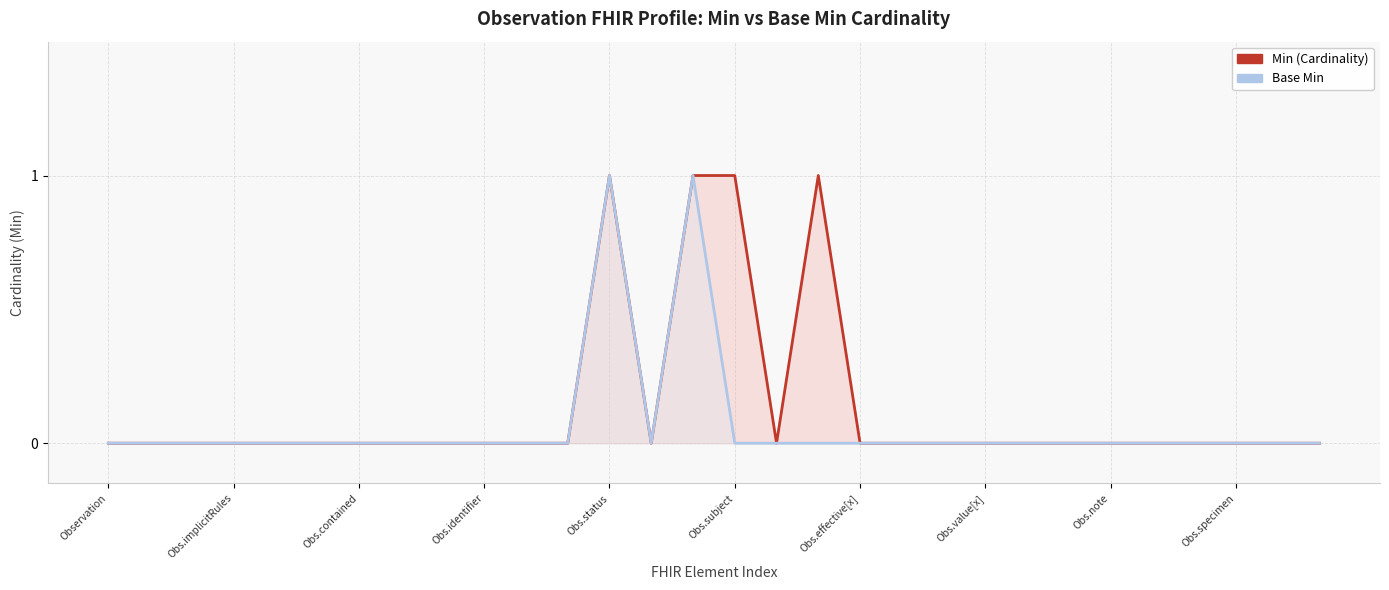

How many data points in Min (Cardinality) are above 0?

4